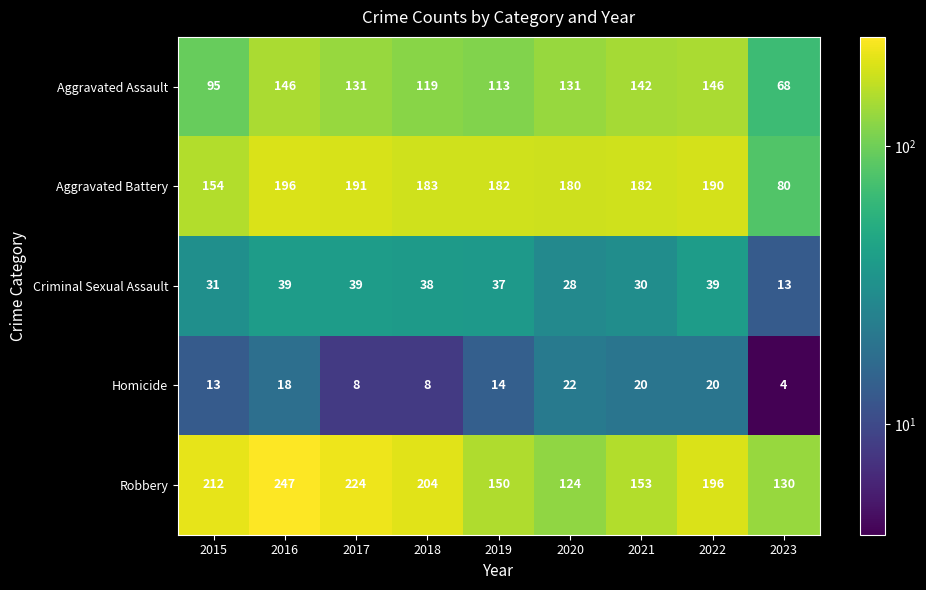

The value of Robbery at 2019 is 38. True or false?

False